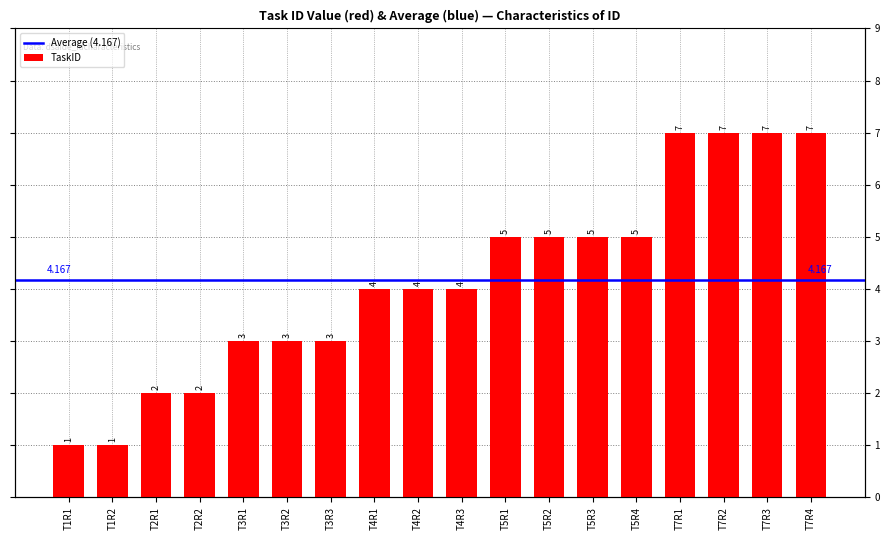

What is the value of the 12th bar from the left?

5